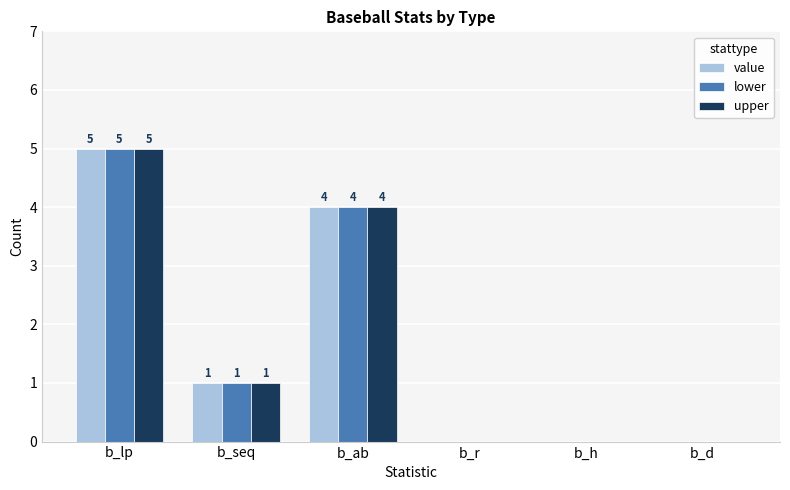

Where is upper nearest to the value 2?

b_seq